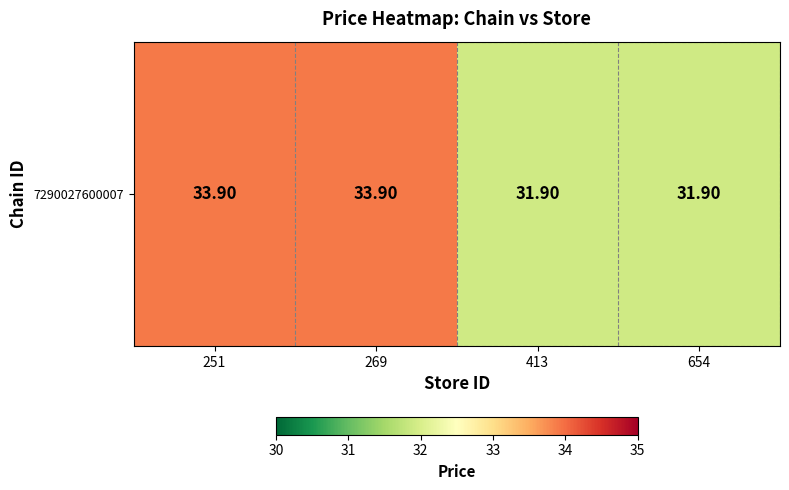

How many values are between 31 and 33?

2